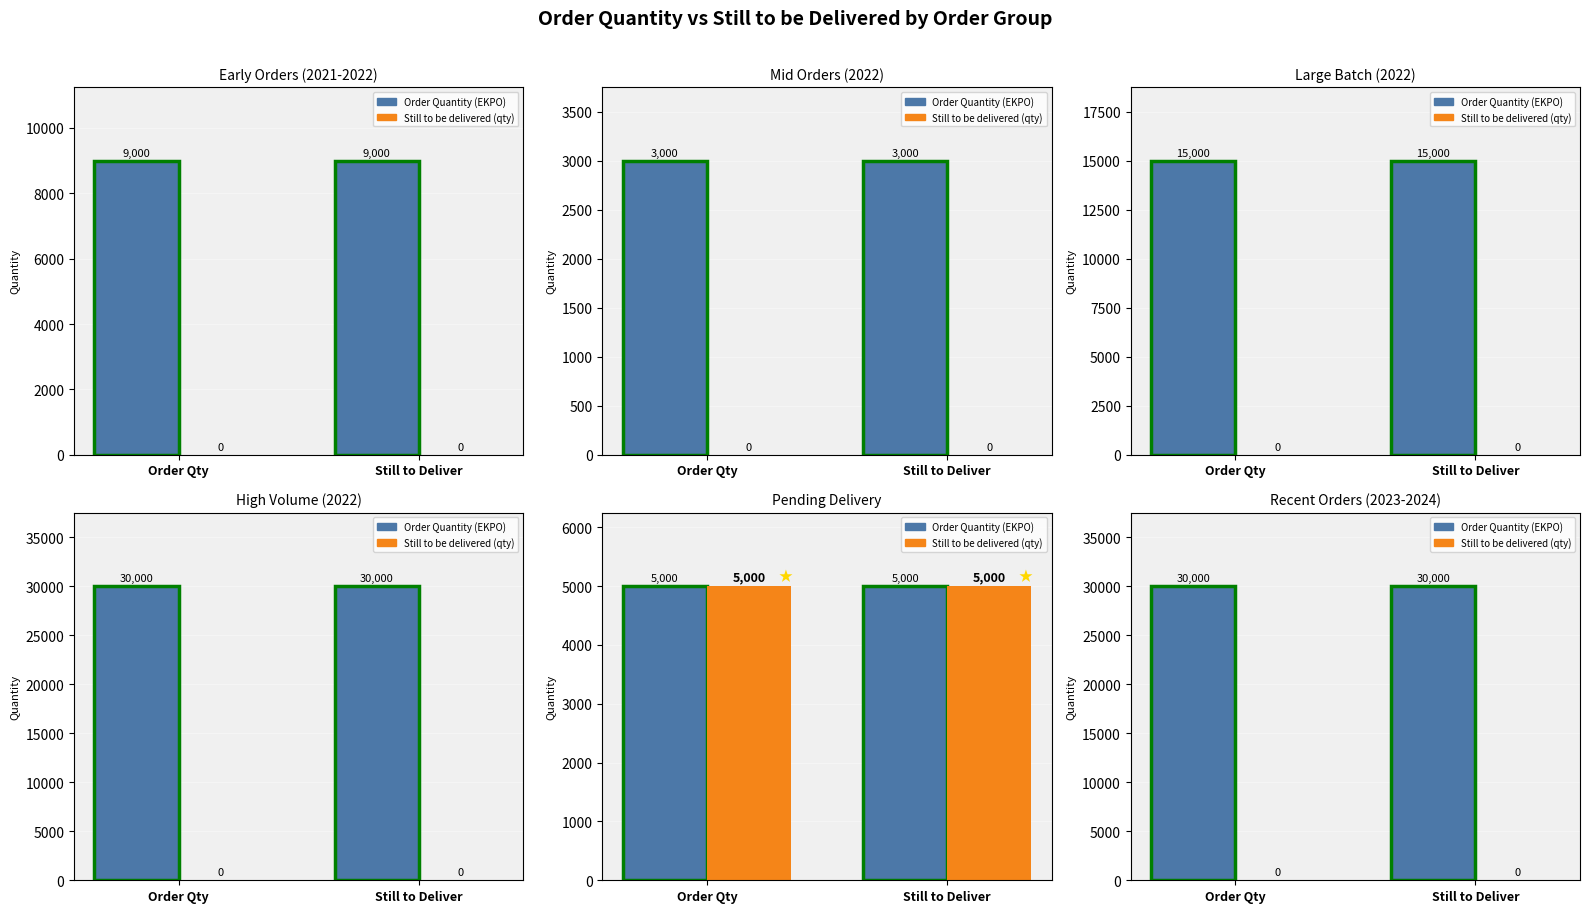

Rank the categories by Order Quantity (EKPO) value from highest to lowest.

Order Qty, Still to Deliver